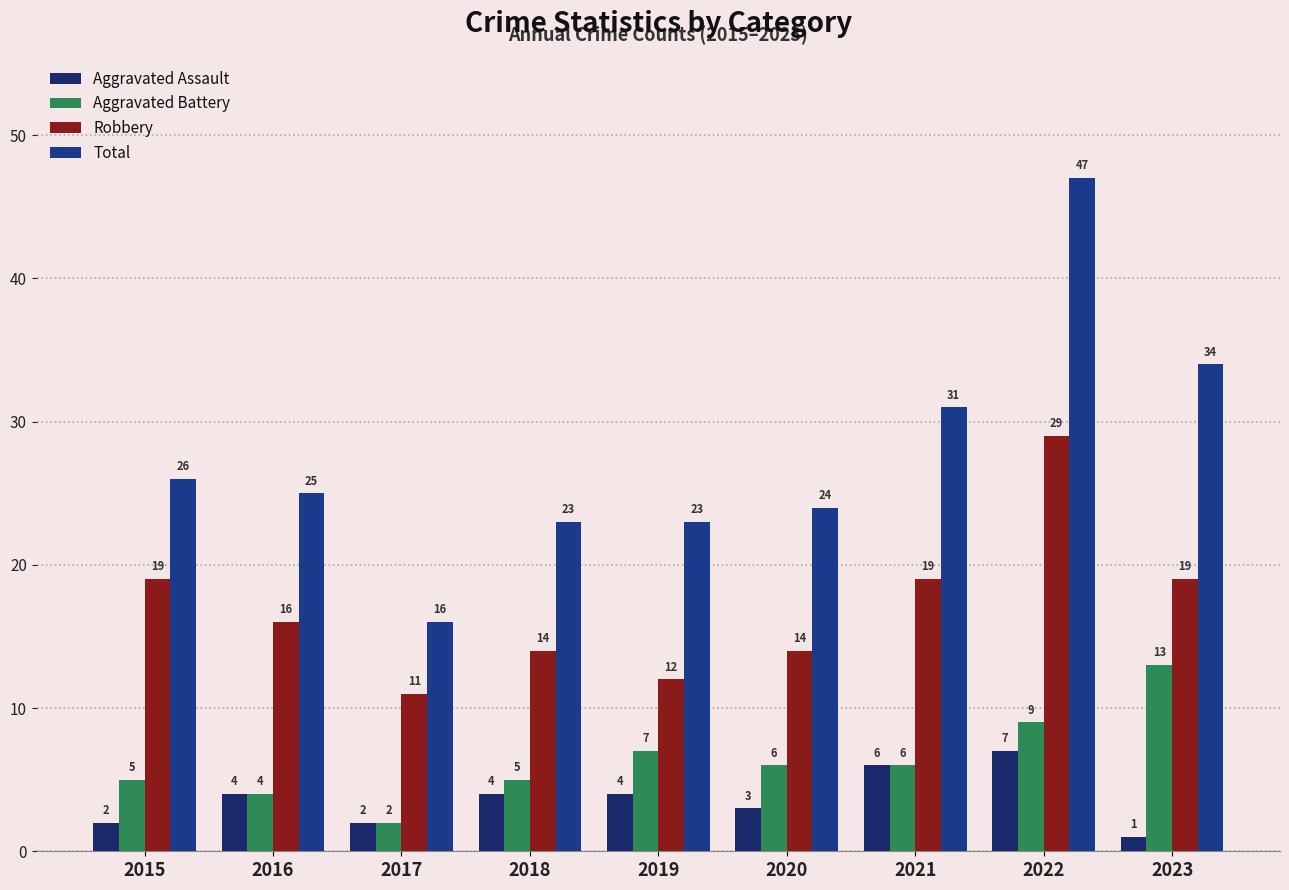

Which category has the lowest value in the Total series?

2017